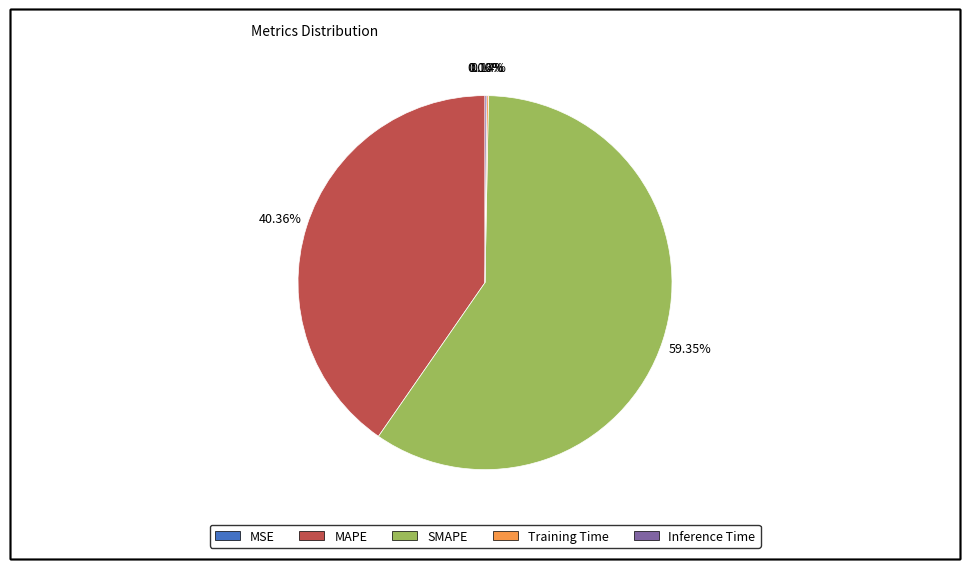

Which category has the biggest portion of the pie?

SMAPE